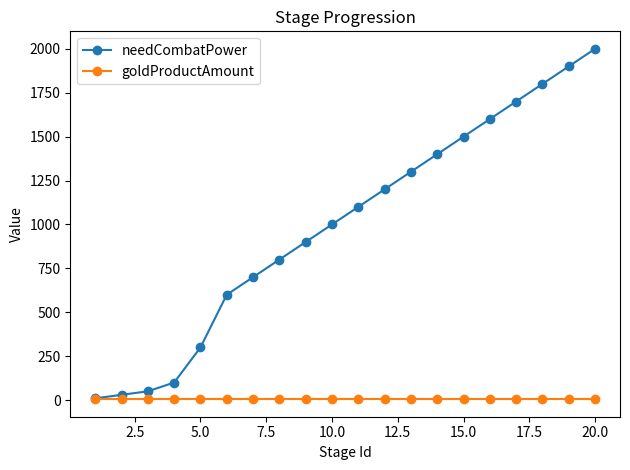

Rank the series by their average value, from lowest to highest.

goldProductAmount, needCombatPower